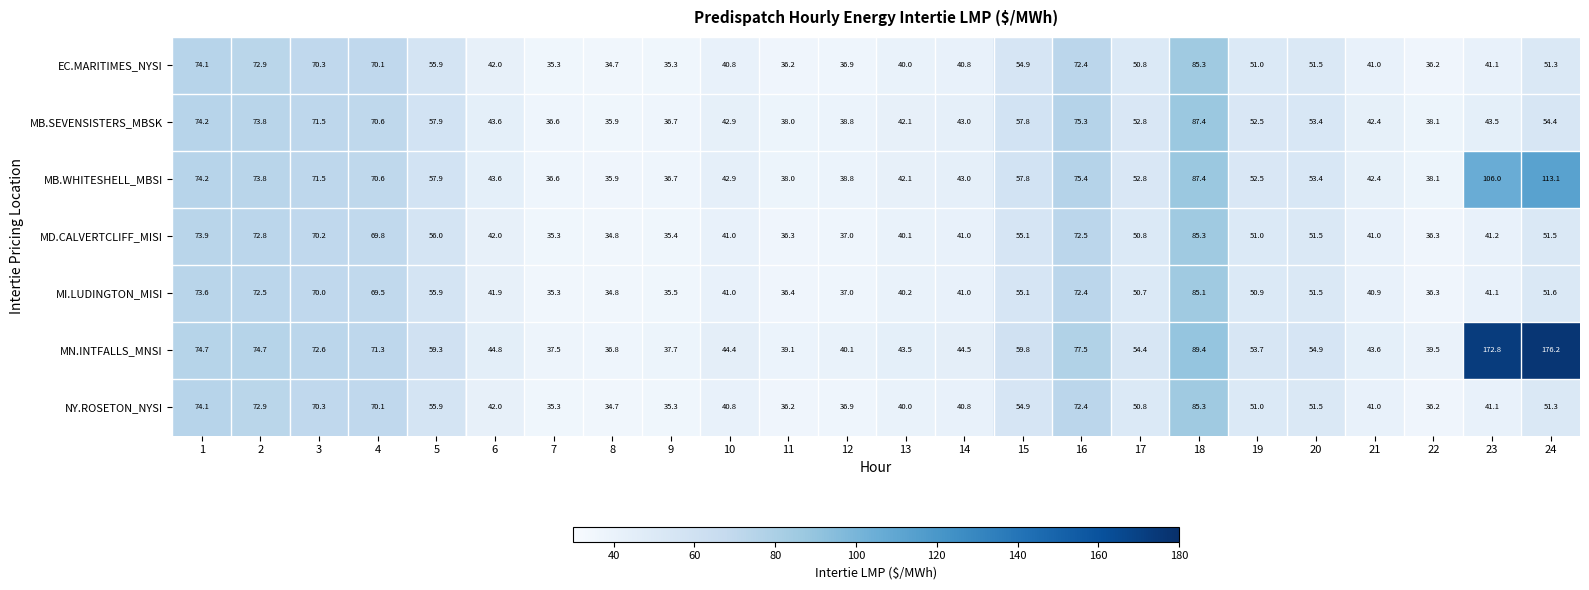

At which category is the sum across all series the highest?

18